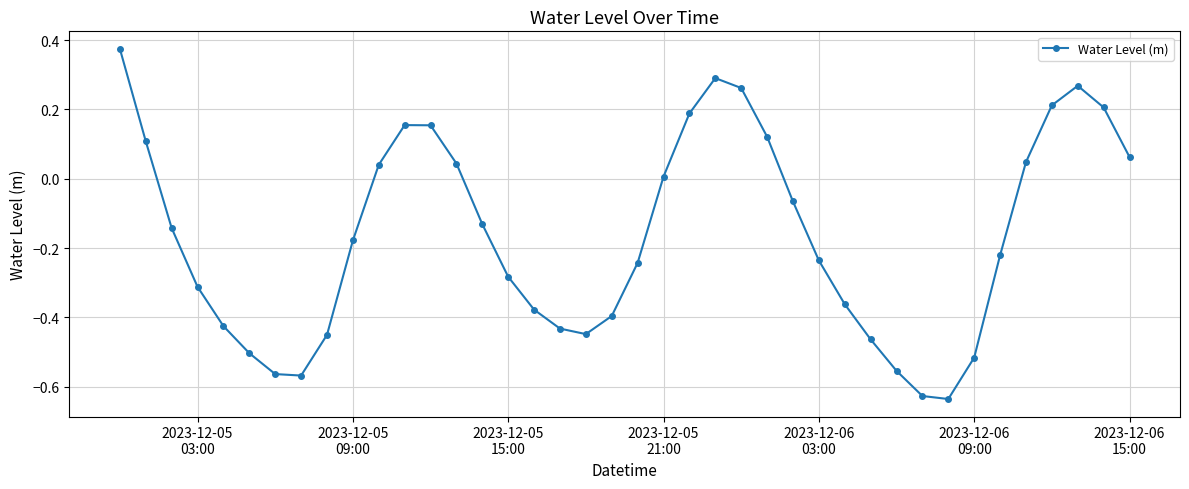

Count the number of values greater than 0.

16